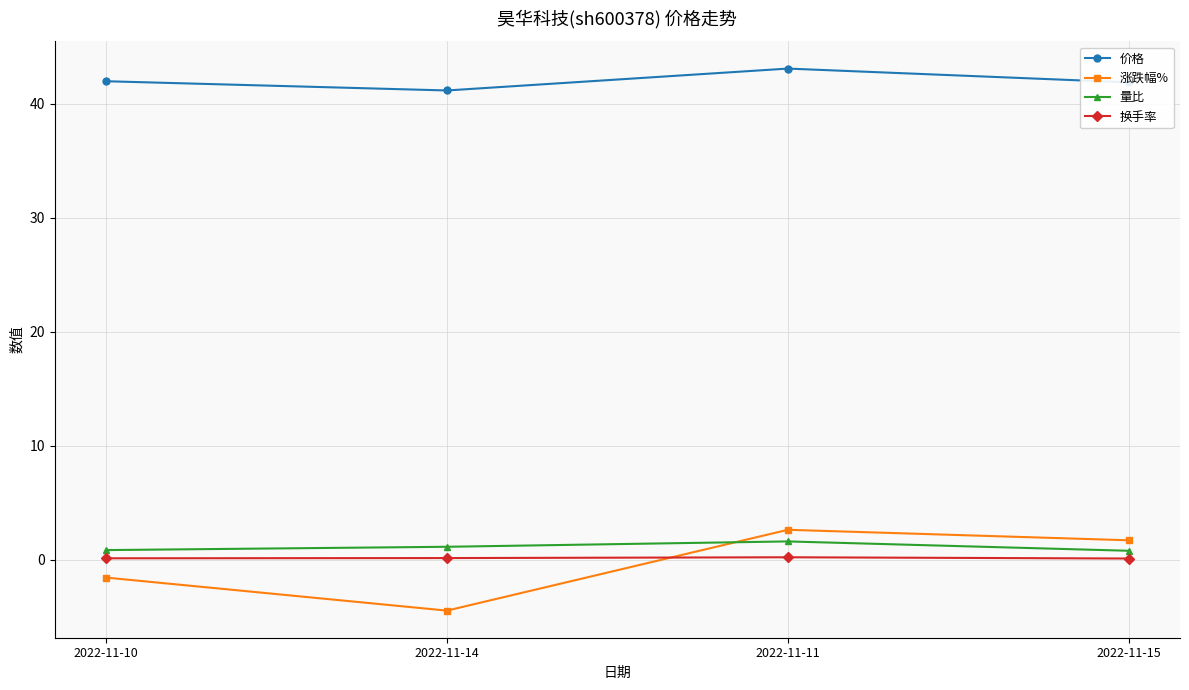

Which series has the widest spread of values?

涨跌幅%